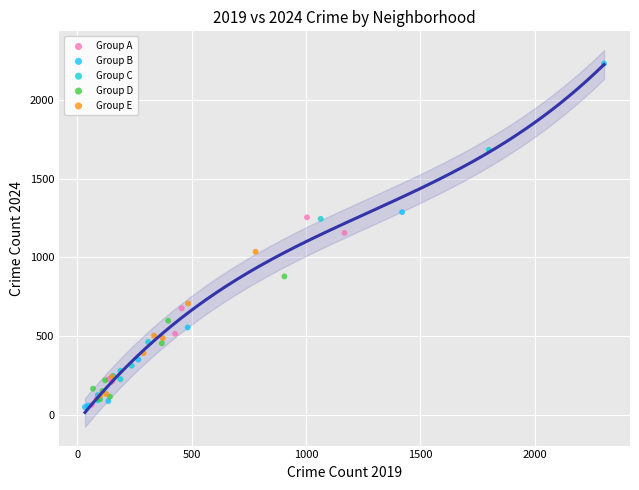

Which series reaches the maximum Y coordinate?

Group B